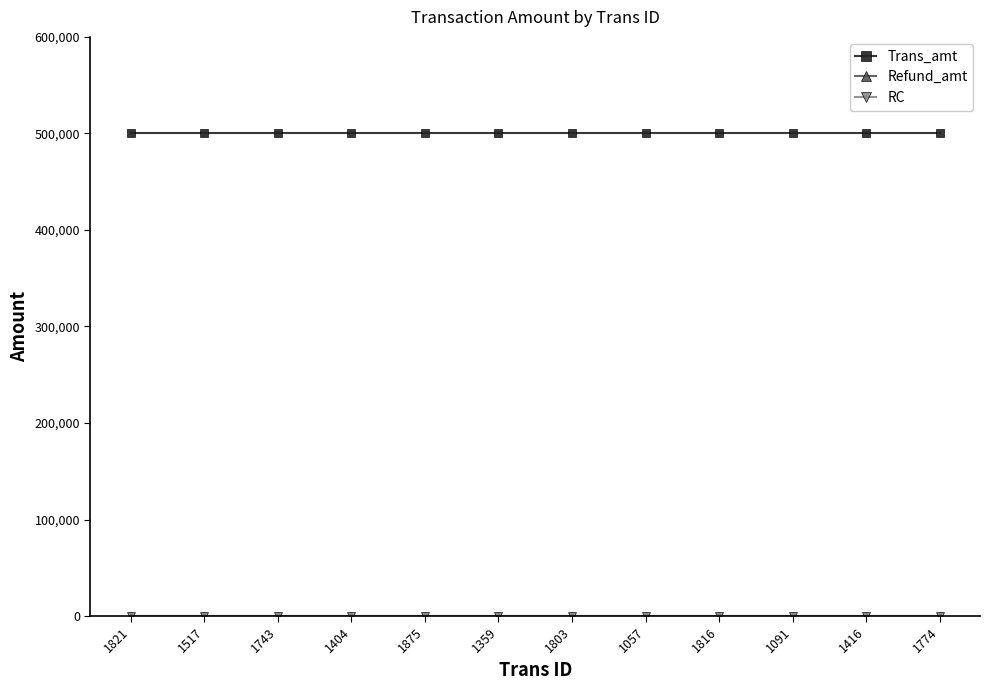

What is the label of the 9th point from the left?

1816